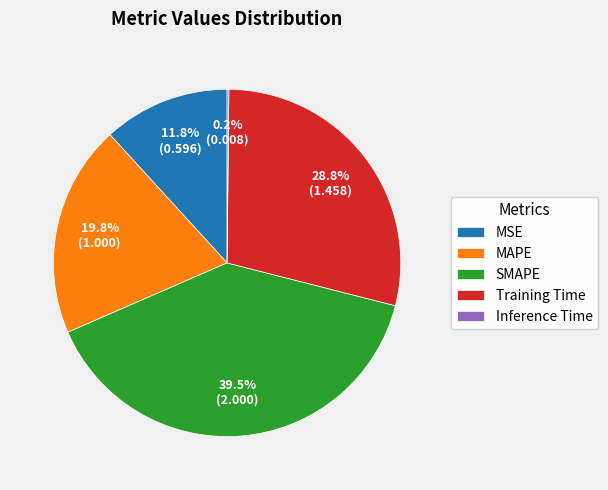

Is there any slice that represents more than half of the pie?

No